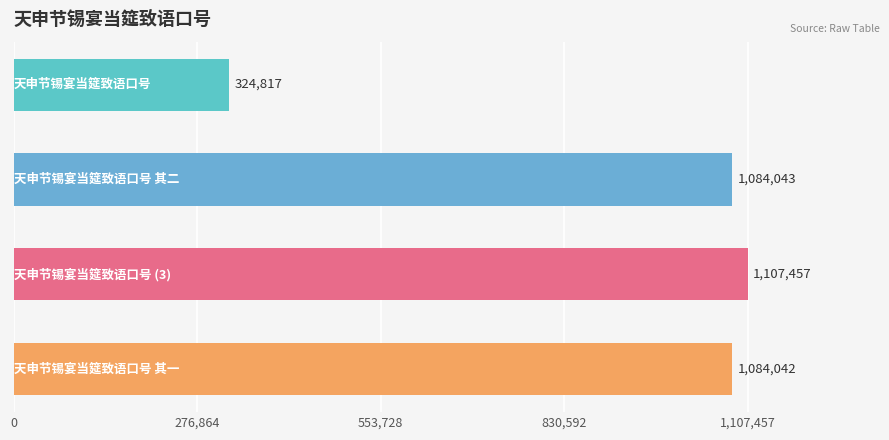

What is the difference between the maximum and second lowest values?

23415